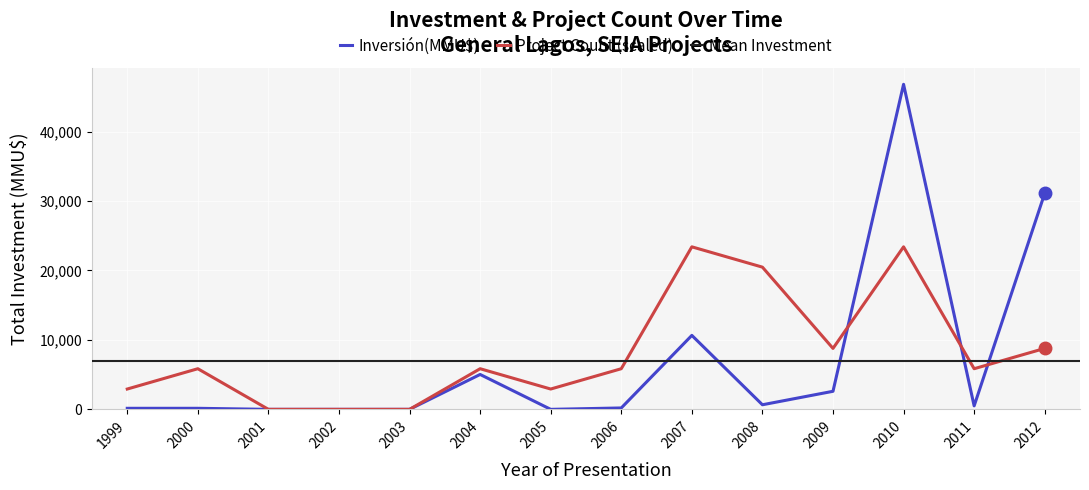

Which category has the highest value across all series?

2010